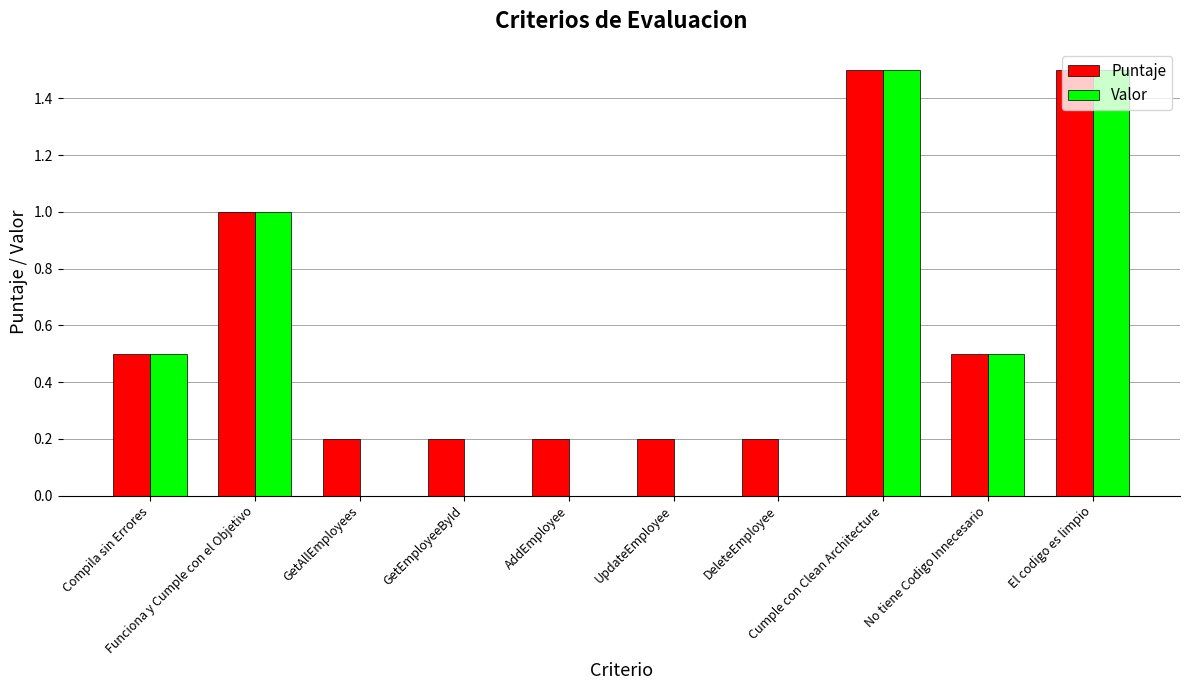

The Puntaje series shows 0.2 at GetEmployeeById. True or false?

True